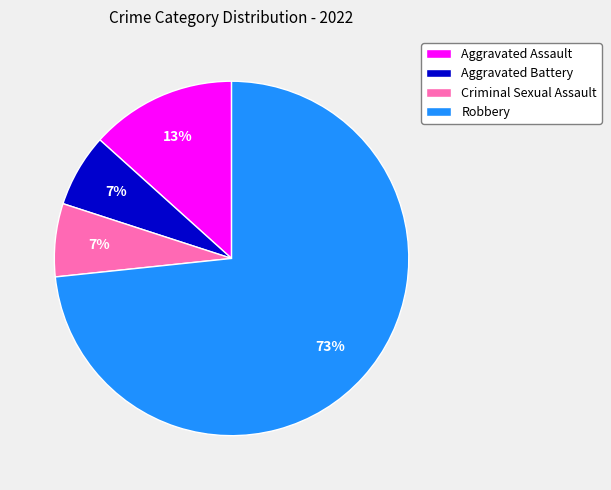

To the nearest percent, what is the average slice percentage?

25%